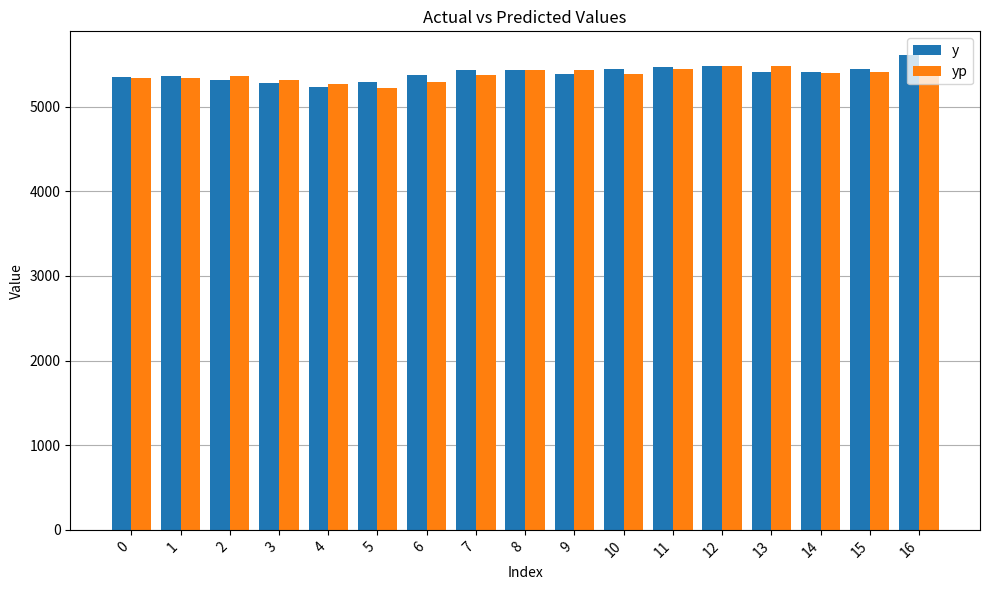

What is the value of the yp bar at the 5th from the left?

5273.2